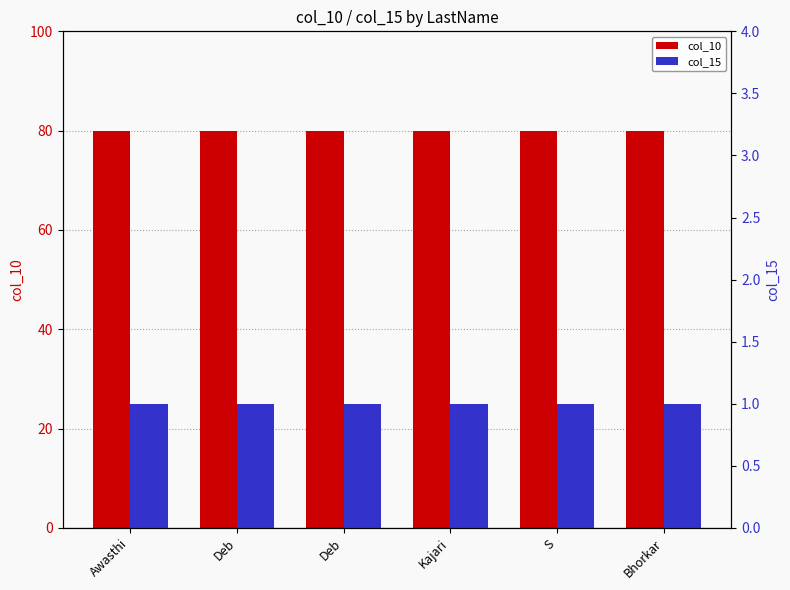

At which category is the sum across all series the highest?

Awasthi